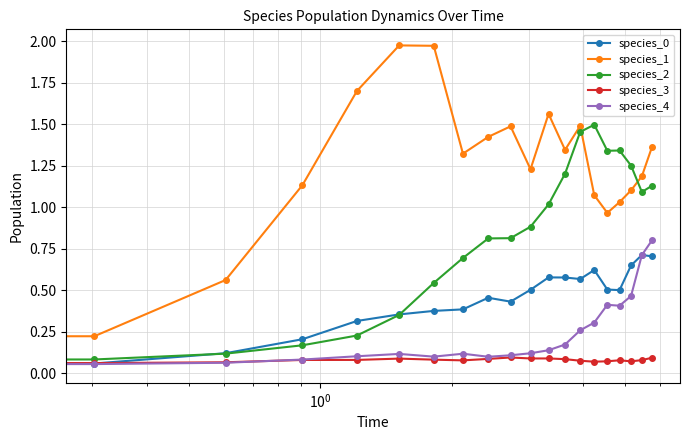

Count the number of categories in the chart.

20